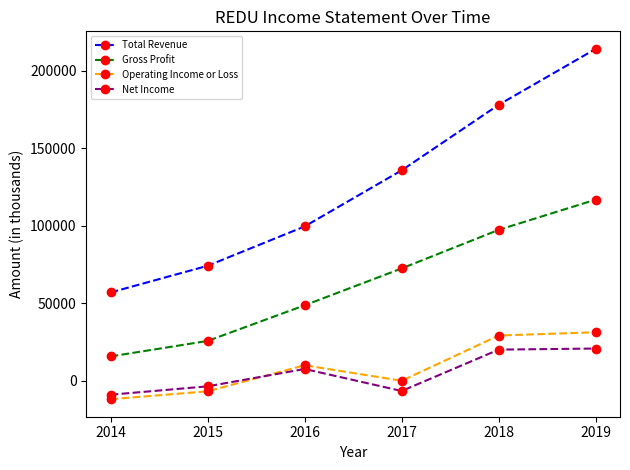

What is the value of the Operating Income or Loss point at the 6th from the left?

31200